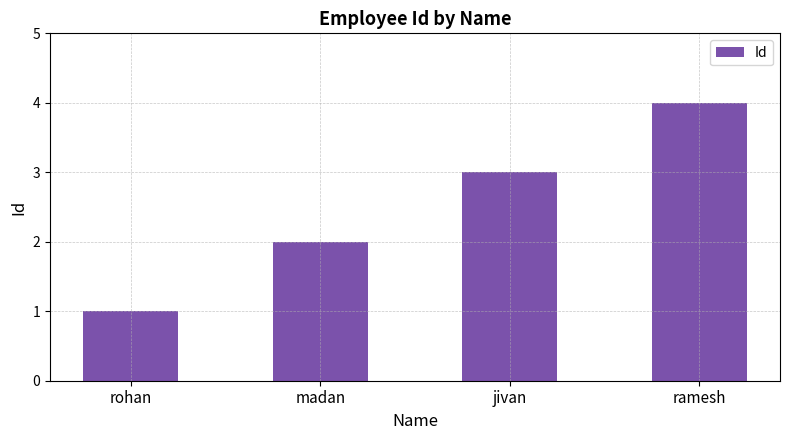

What is the difference between the maximum and minimum values?

3